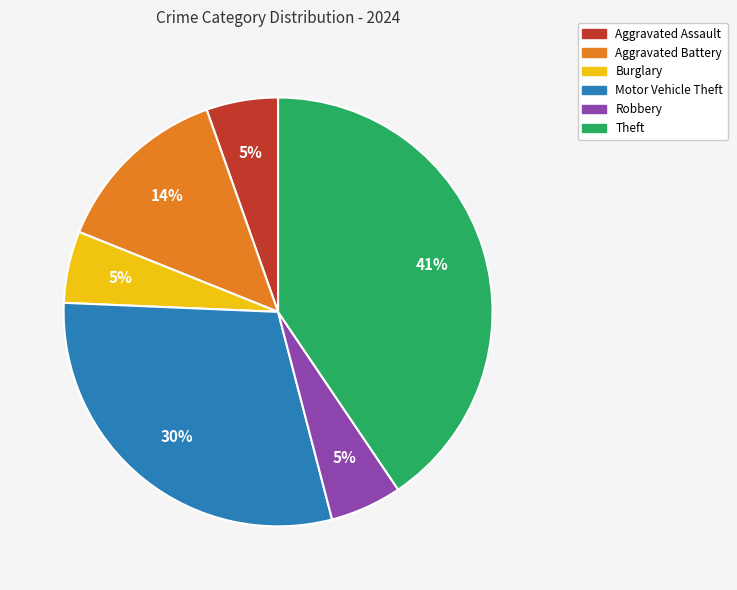

Which has a higher value, Theft or Motor Vehicle Theft?

Theft